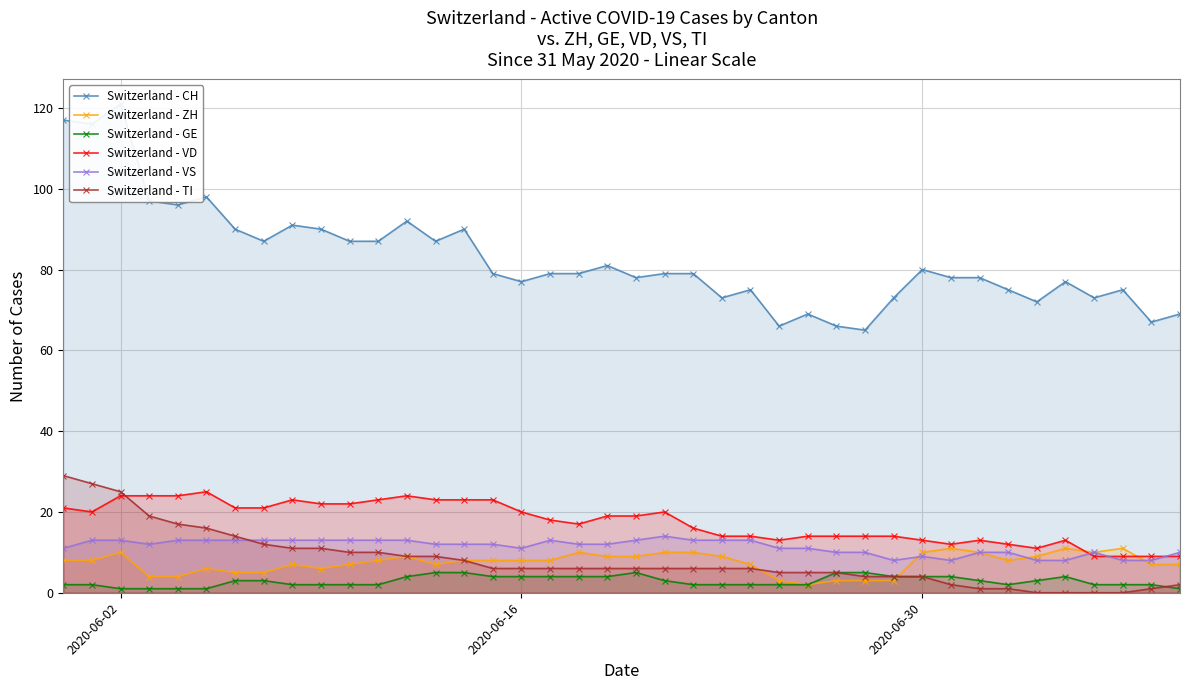

True or false: Switzerland - VS and Switzerland - CH cross at least once.

False